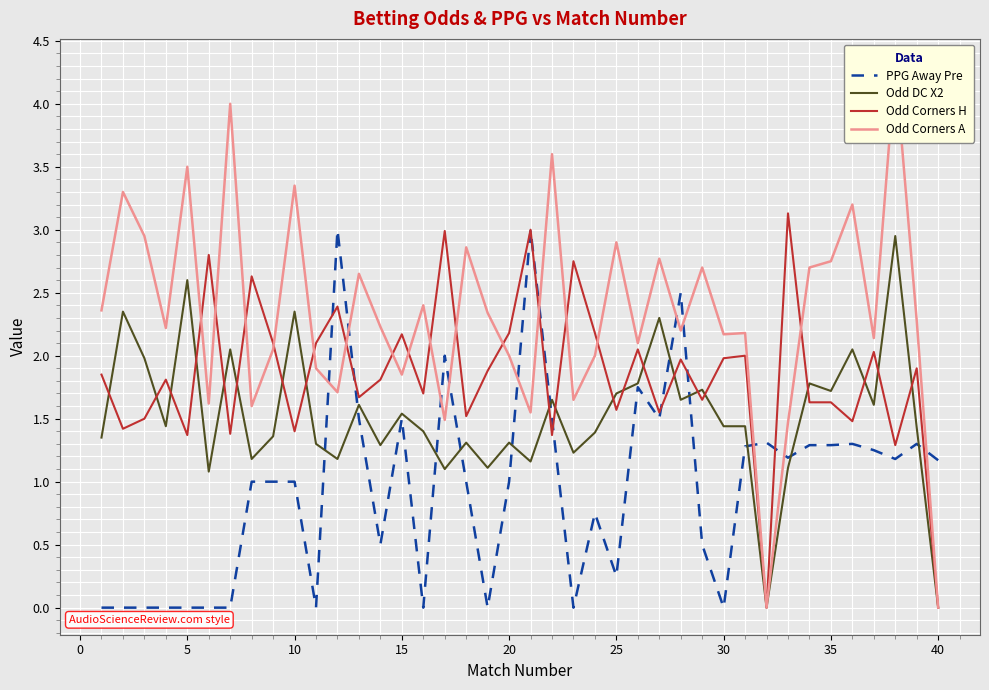

The value of Odd DC X2 at 15 is 1.5. True or false?

True